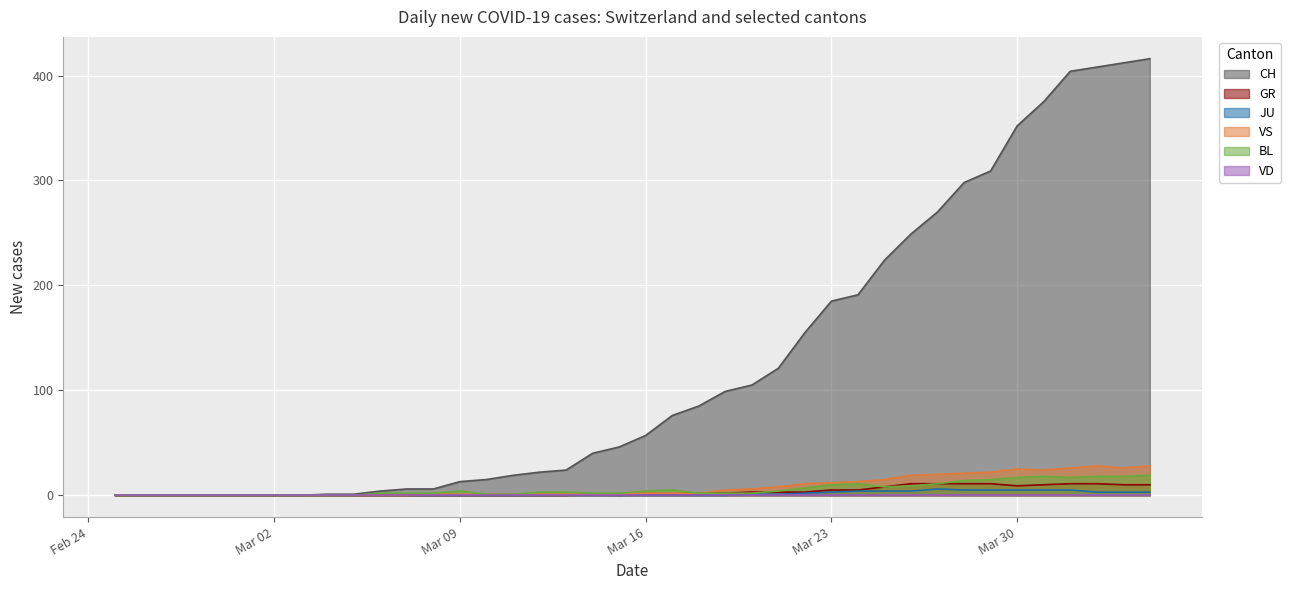

Which series has the largest total across all categories?

CH